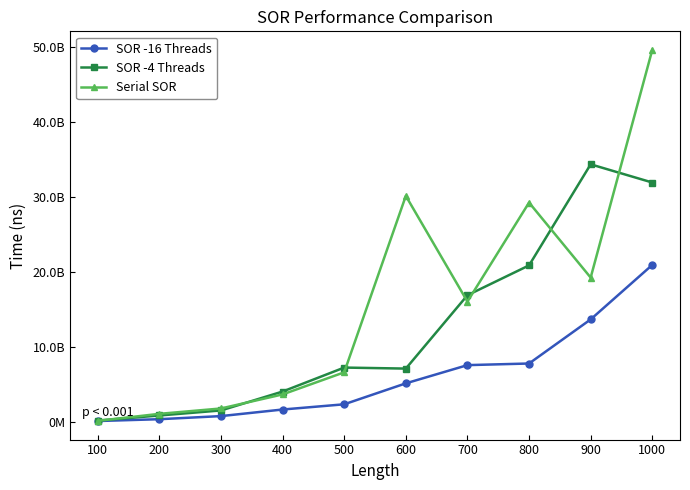

Rank the series at 100 from lowest to highest value.

SOR -16 Threads, Serial SOR, SOR -4 Threads